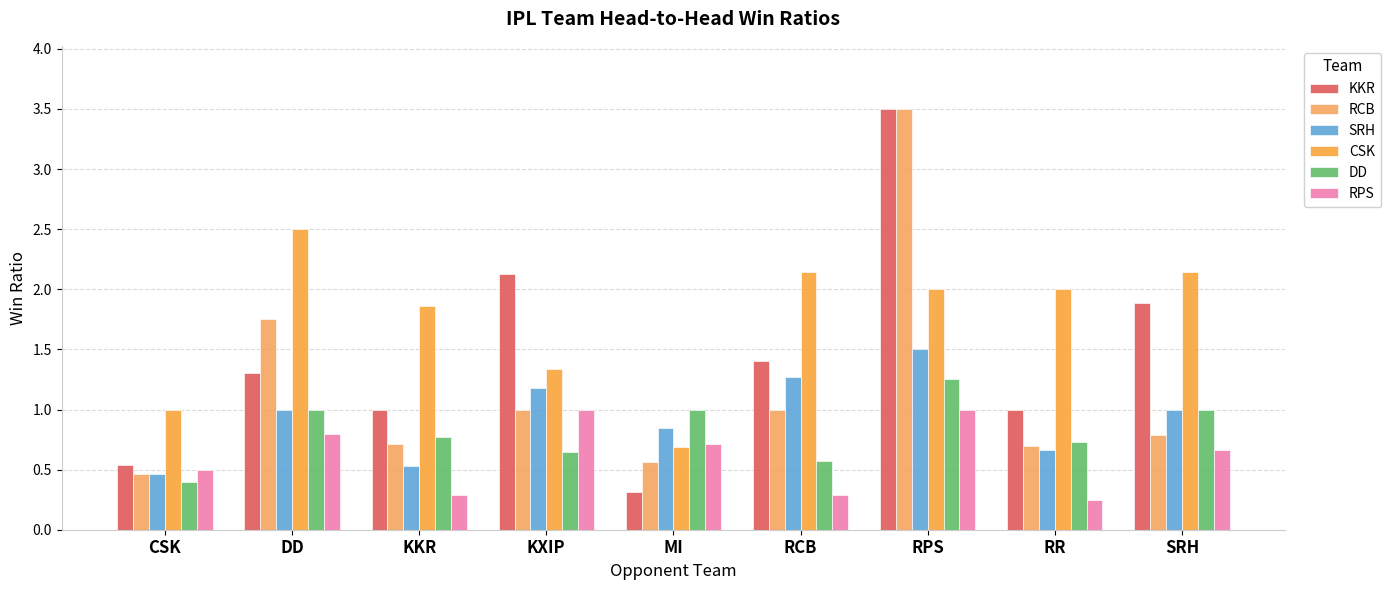

What is the maximum value shown in the chart?

3.5